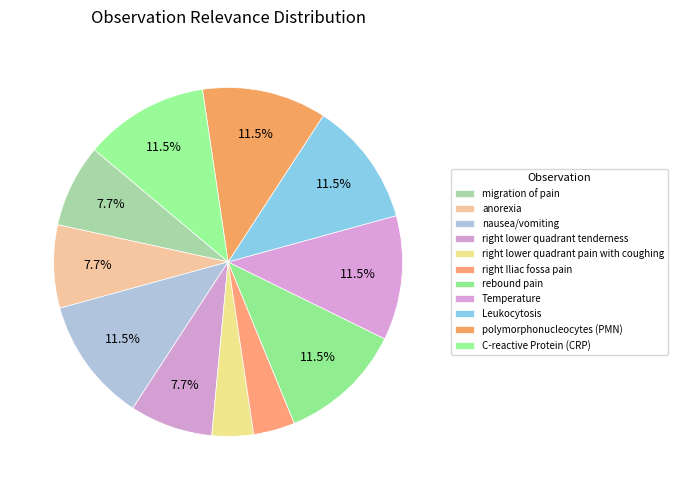

To the nearest percent, what portion does rebound pain represent?

12%